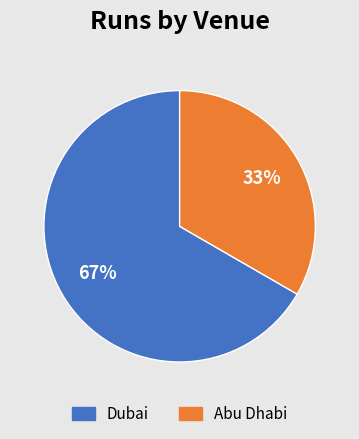

To the nearest percent, what is the average slice percentage?

50%